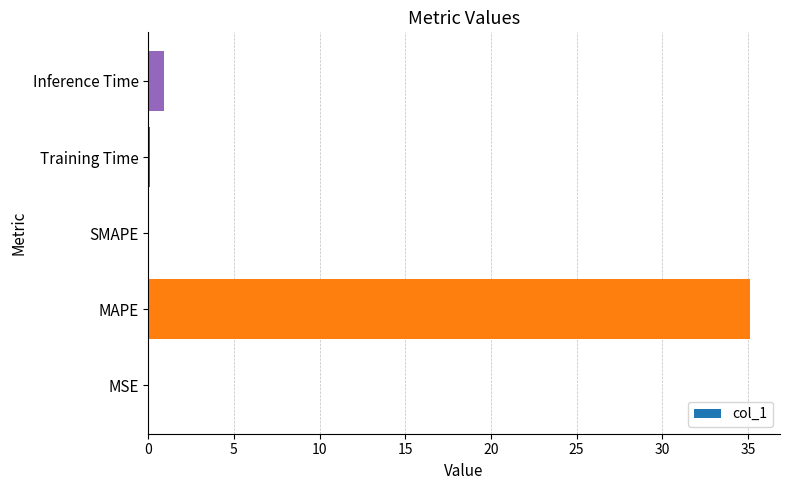

What is the sum of all values?

36.2